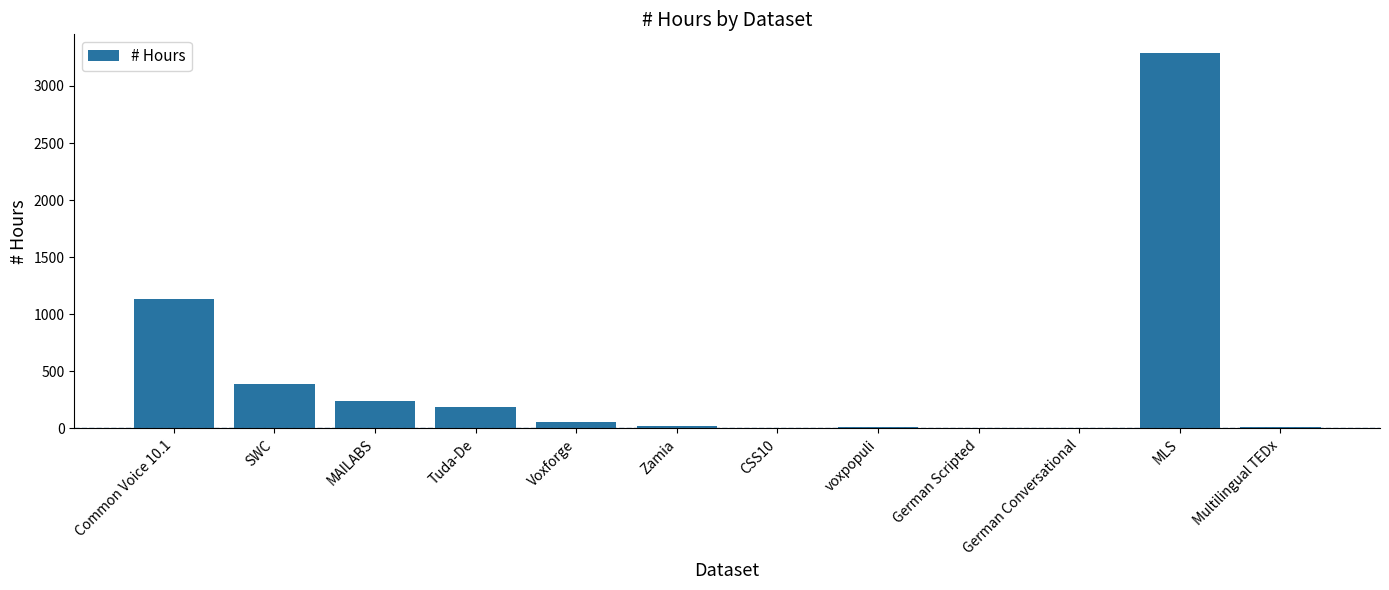

Where is the data nearest to the value 1644?

Common Voice 10.1